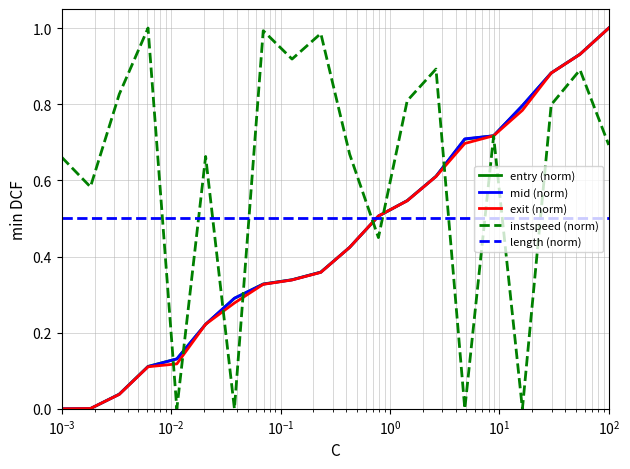

How many lines are shown in the chart?

5